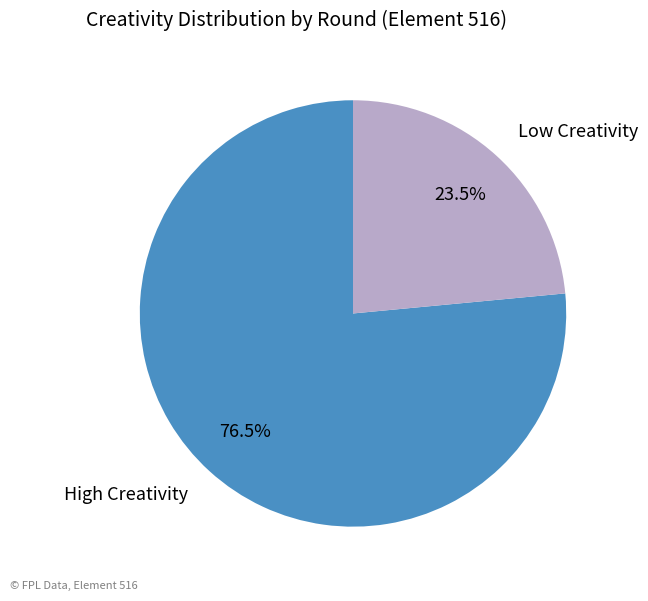

Which slice represents more than half of the pie?

High Creativity